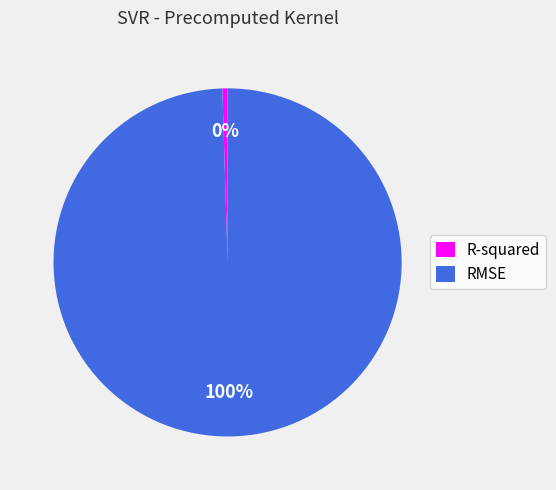

How many slices are in this pie chart?

2